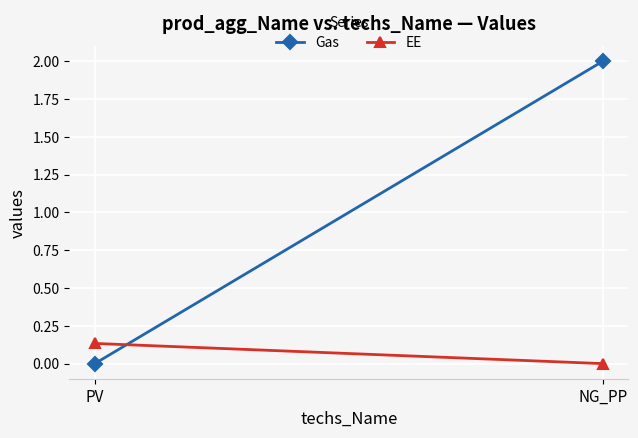

What are all the series names shown in the legend?

Gas, EE